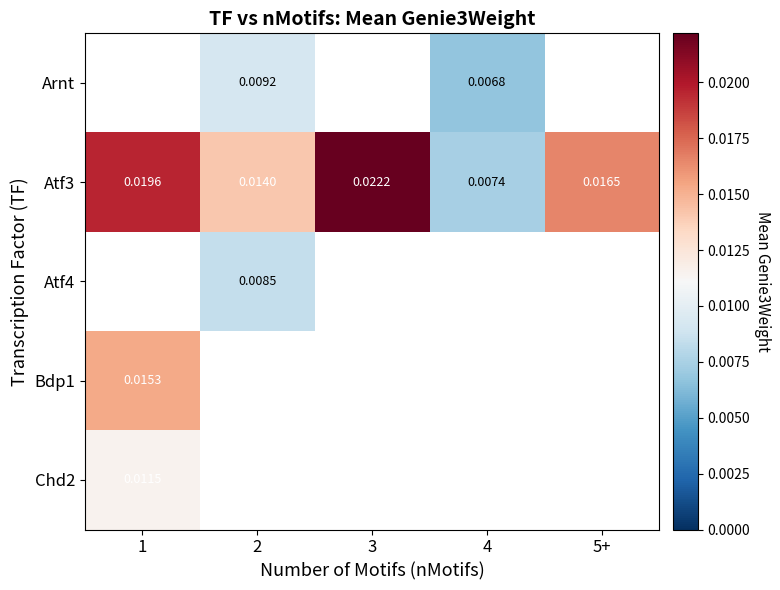

The value of Chd2 at 1 is 0.0. True or false?

False